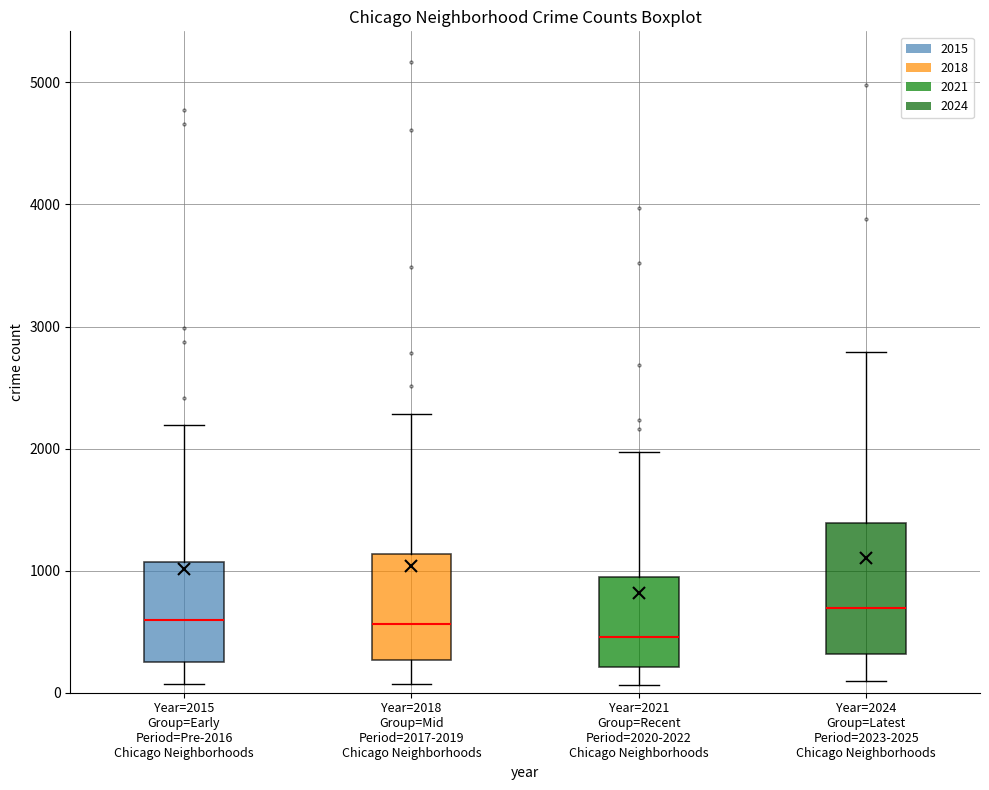

Reading left to right, read every box against the y-axis: the position of its median line, the range the box covers, and the ends of its whiskers. The values are not printed on the chart, so give them approximately, as read against the axis.

Year=2015 Group=Early Period=Pre-2016 Chicago Neighborhoods: median 600, box 300 to 1100, whiskers 100 to 2200
Year=2018 Group=Mid Period=2017-2019 Chicago Neighborhoods: median 600, box 300 to 1100, whiskers 100 to 2300
Year=2021 Group=Recent Period=2020-2022 Chicago Neighborhoods: median 500, box 200 to 900, whiskers 100 to 2000
Year=2024 Group=Latest Period=2023-2025 Chicago Neighborhoods: median 700, box 300 to 1400, whiskers 100 to 2800